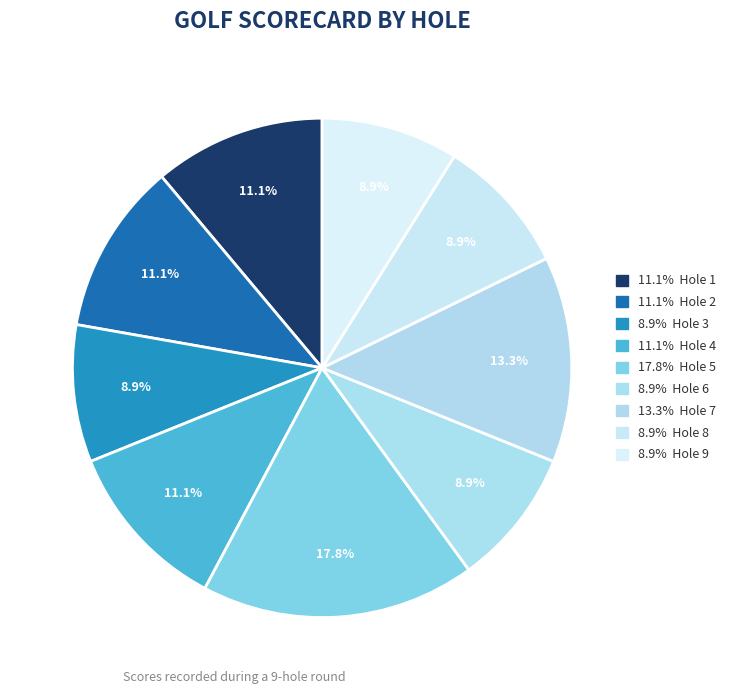

How many slices are in this pie chart?

9